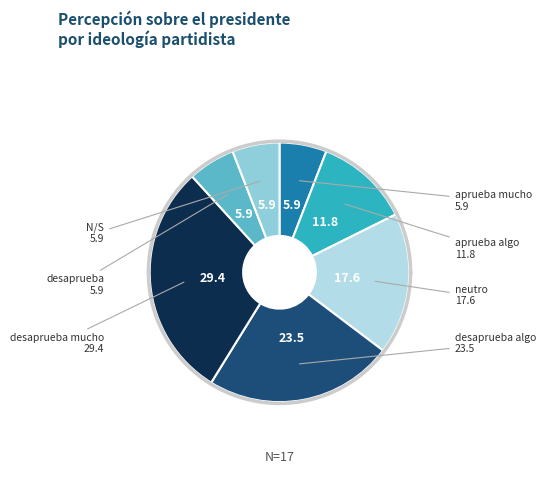

Is desaprueba algo the majority of the pie?

No